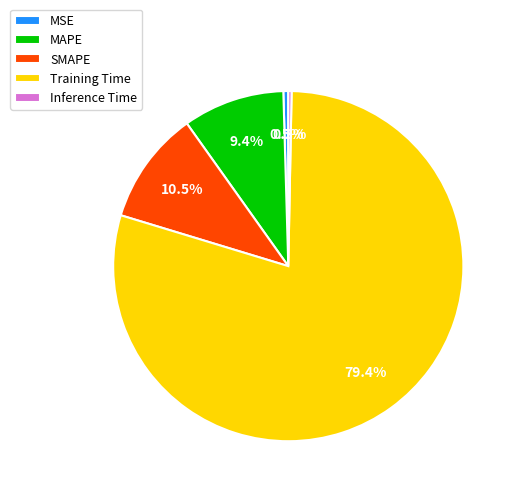

Which slice represents more than half of the pie?

Training Time